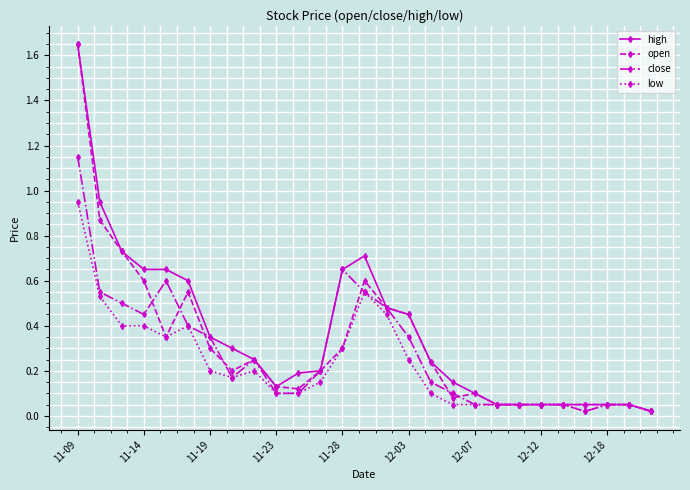

True or false: close has more than 0 points higher than both neighbors.

True